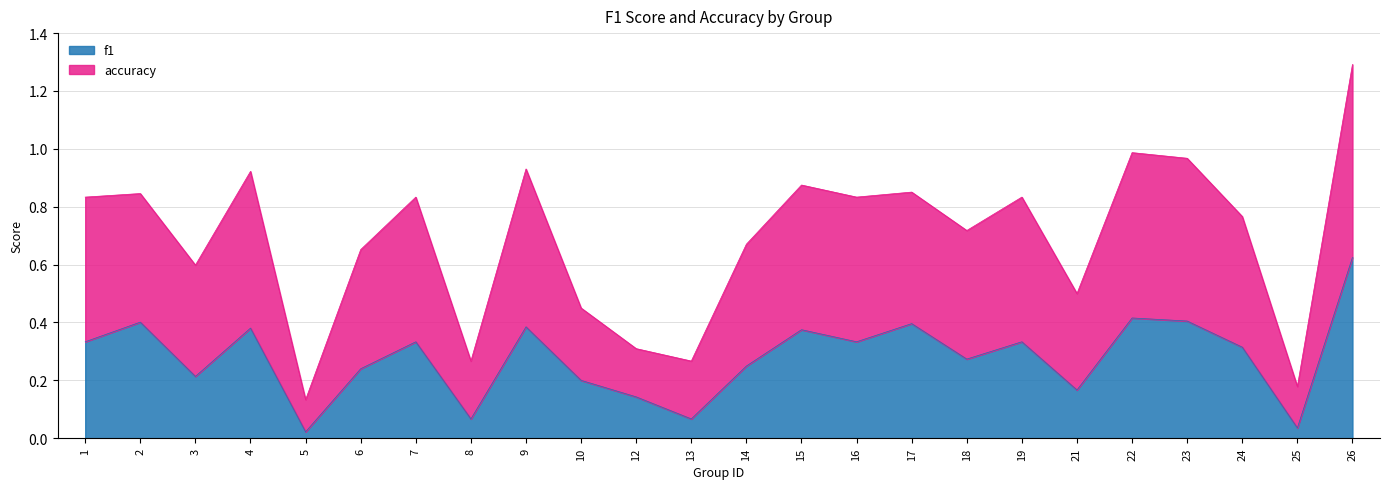

Which category has the lowest value across all series?

5